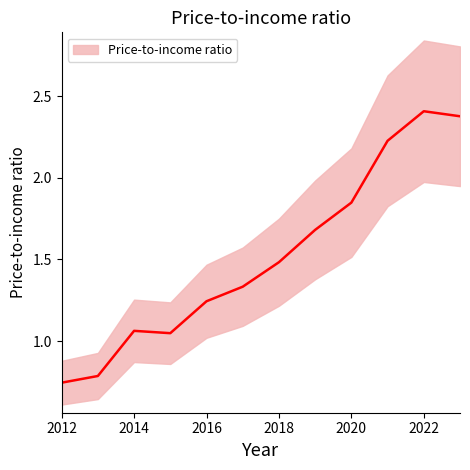

How many values are below 1?

2